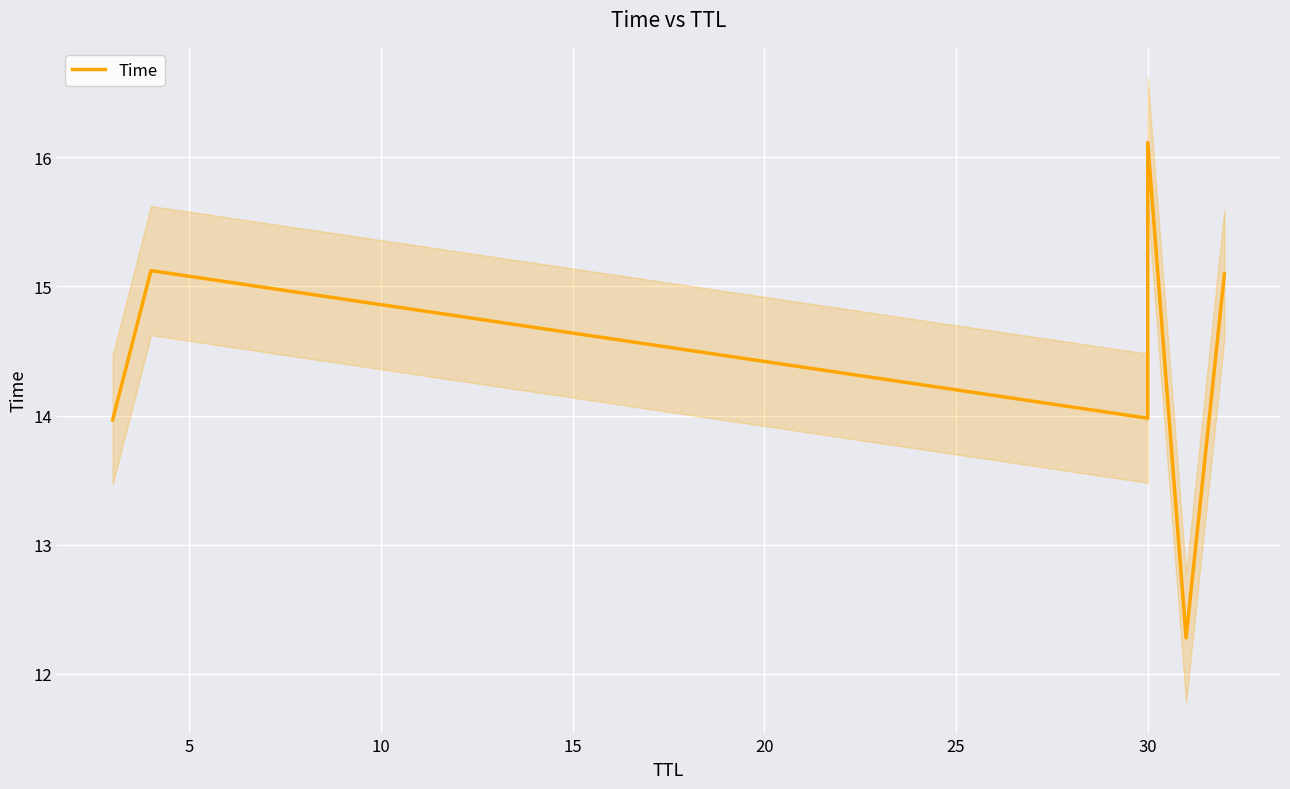

Is this an area chart (filled region under the line)?

No